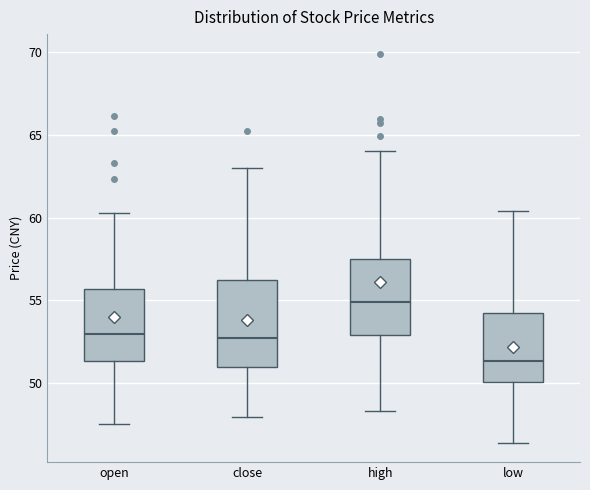

Reading left to right, transcribe this box plot: for each box, give where its median line is, the range the box spans, and where its two whiskers end, as read against the y-axis. The values are not printed on the chart, so give them approximately, as read against the axis.

open: median 53.0, box 51.5 to 55.5, whiskers 47.5 to 60.5
close: median 53.0, box 51.0 to 56.0, whiskers 48.0 to 63.0
high: median 55.0, box 53.0 to 57.5, whiskers 48.5 to 64.0
low: median 51.5, box 50.0 to 54.0, whiskers 46.5 to 60.5